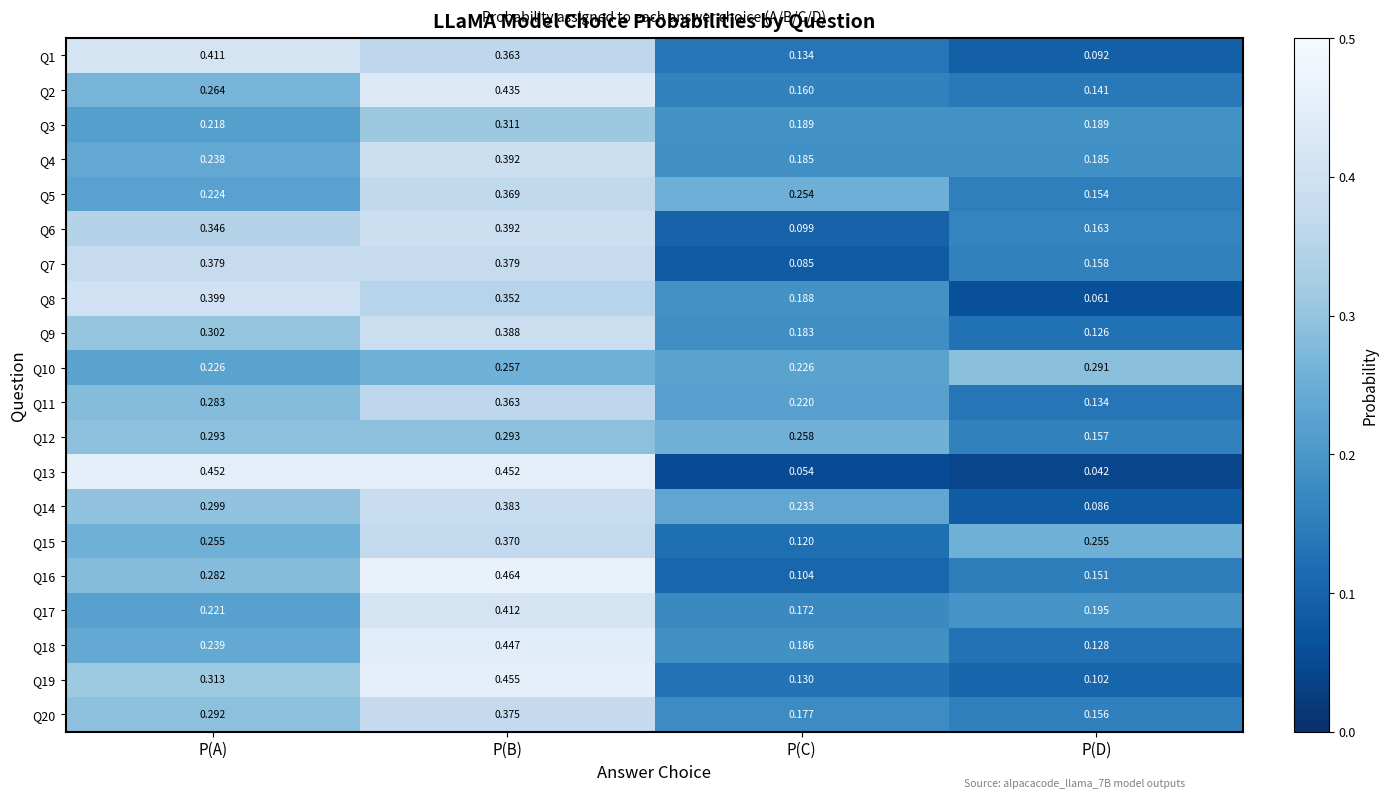

At which label is Q12 closest to 0?

P(D)